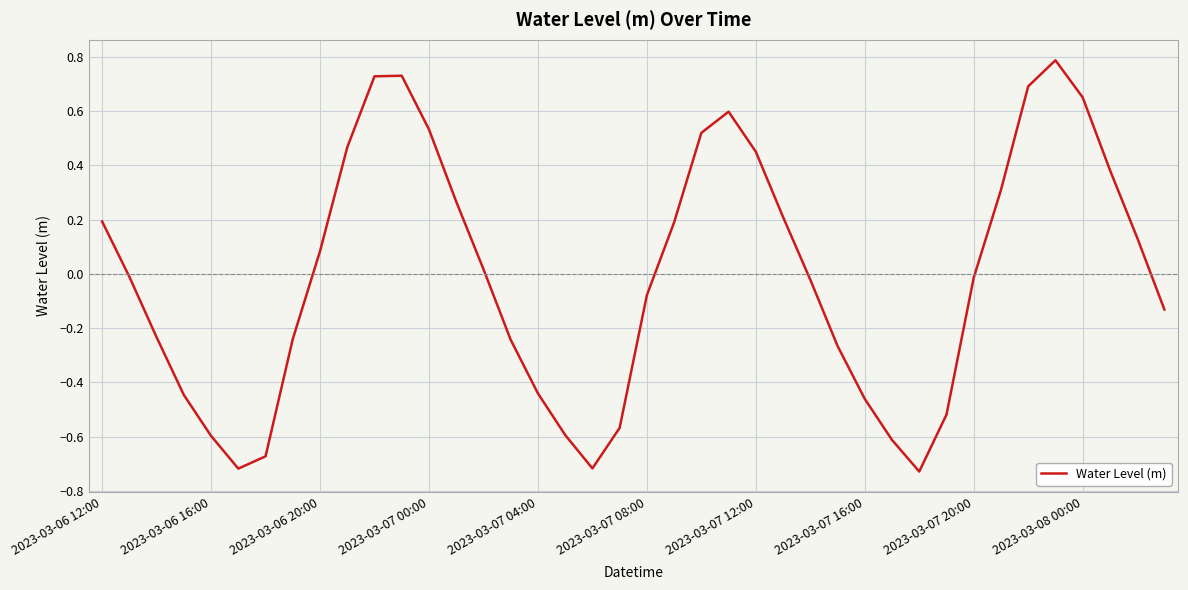

What is the maximum value shown in the chart?

0.8